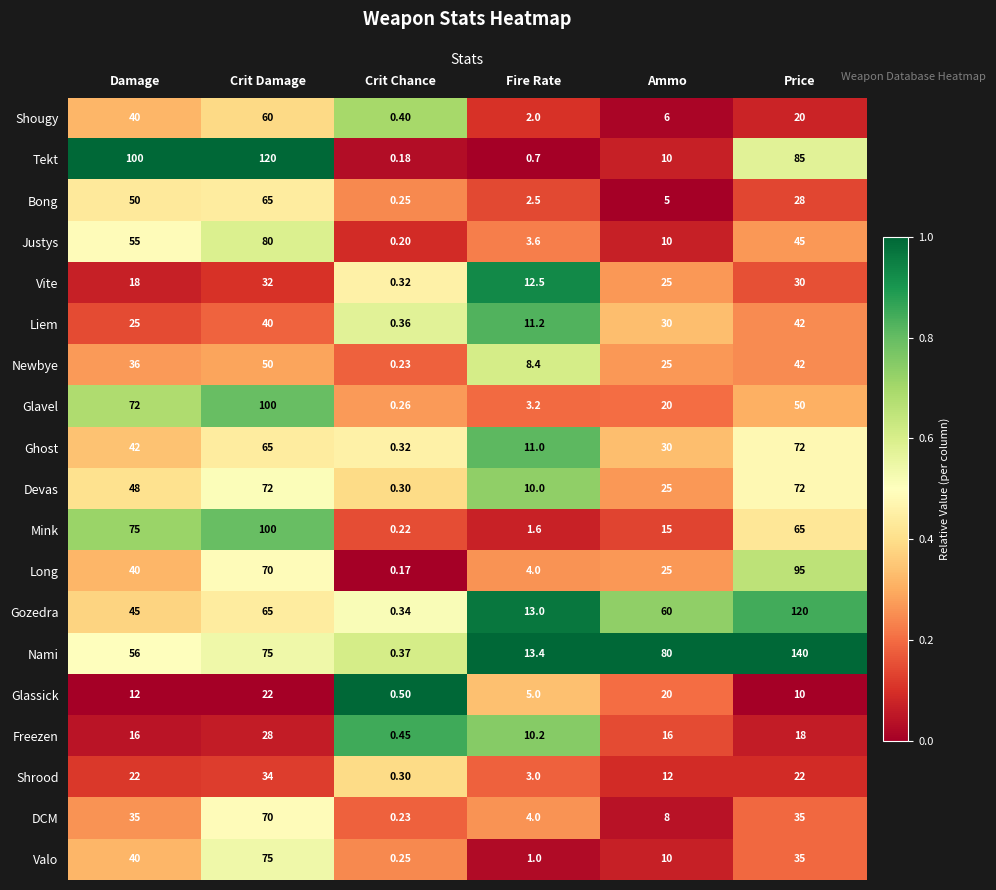

At which label is Gozedra closest to 60?

Ammo